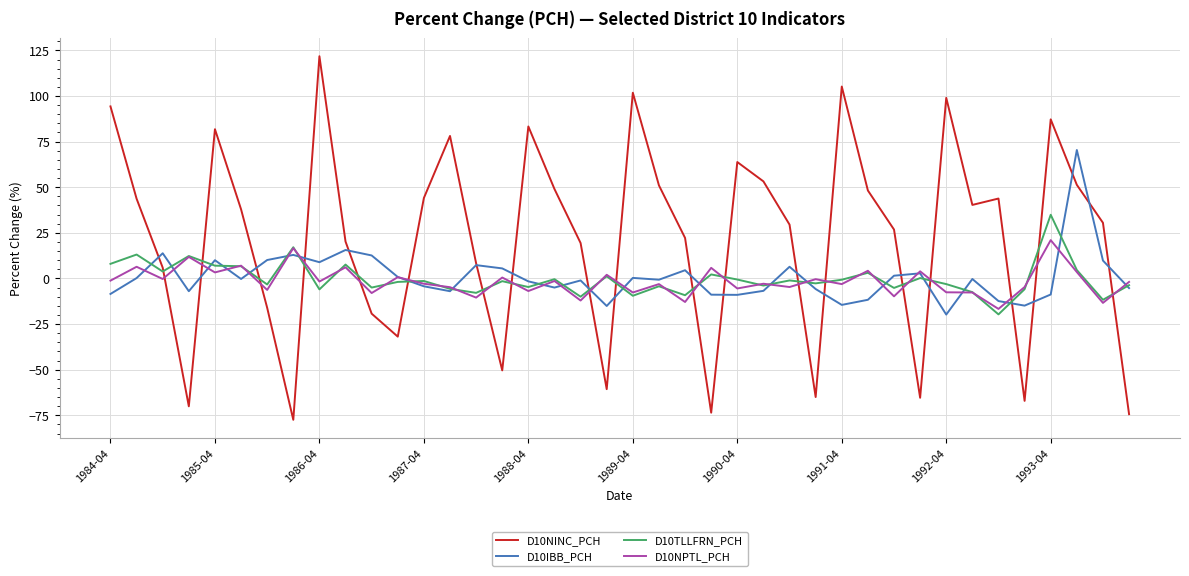

What is the smallest value displayed?

-77.5